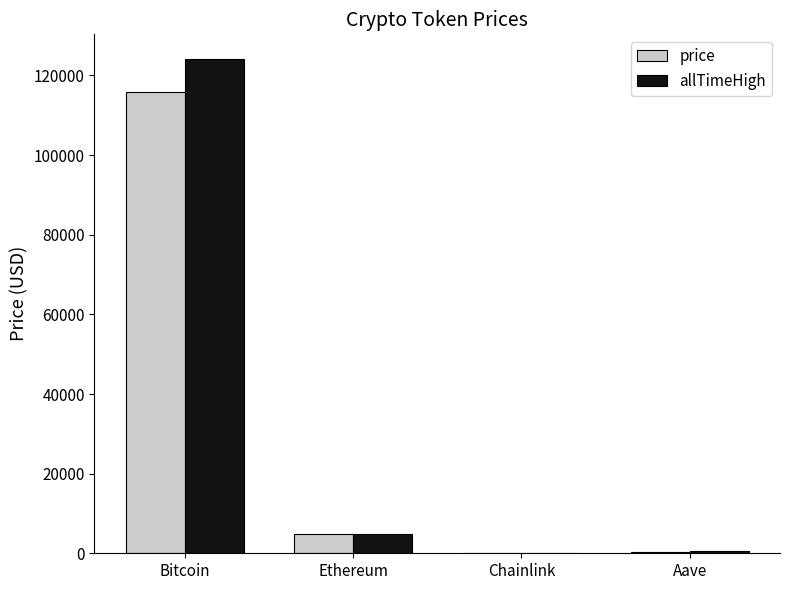

How many data points in price are above 4726?

2